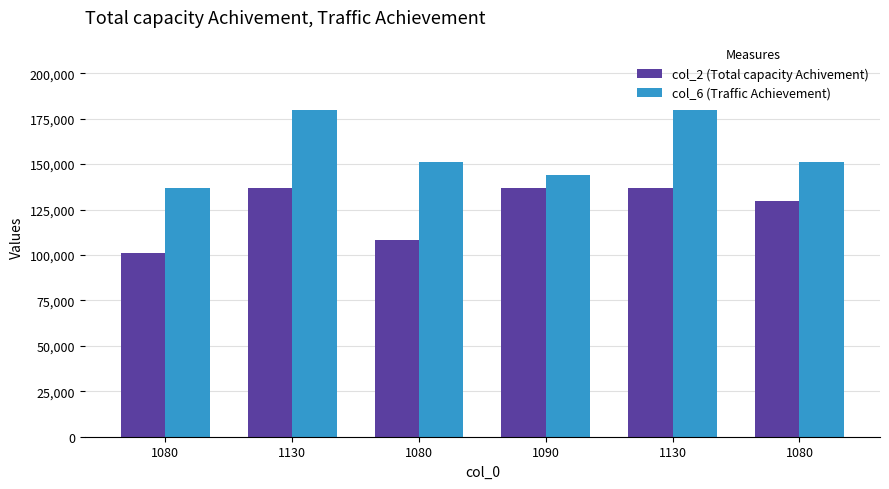

What is the value of the col_6 (Traffic Achievement) bar at the 4th from the left?

143870.0